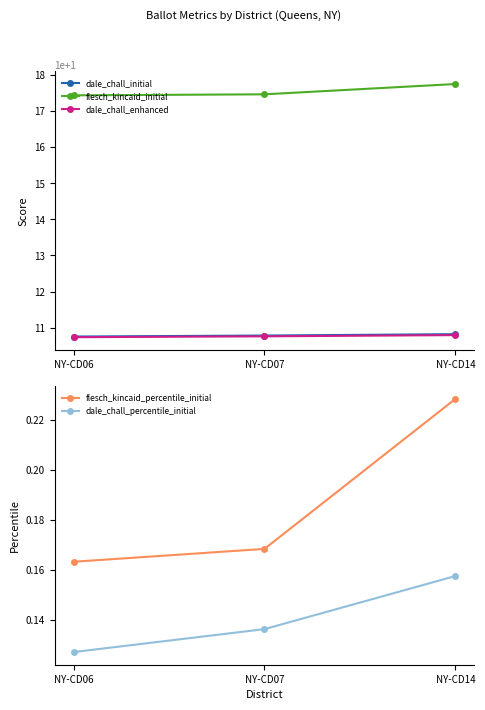

At how many categories does at least one series exceed 4?

3